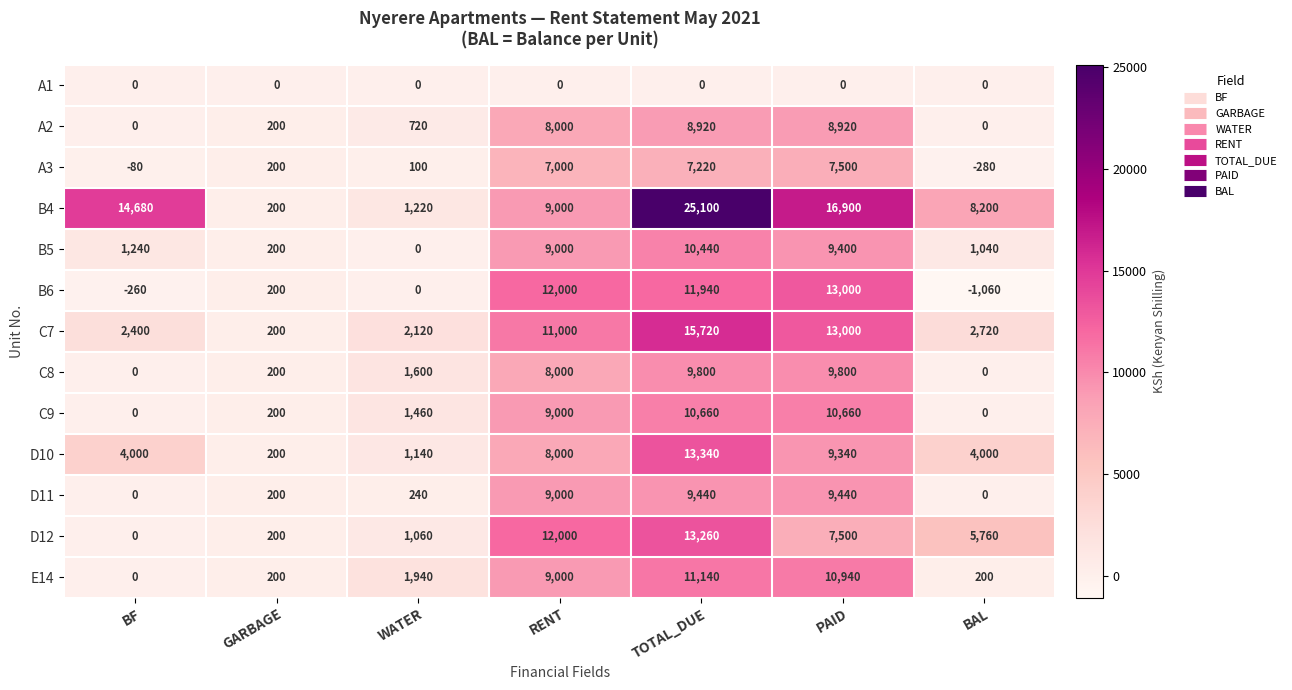

Rank the categories by C7 value from highest to lowest.

TOTAL_DUE, PAID, RENT, BAL, BF, WATER, GARBAGE